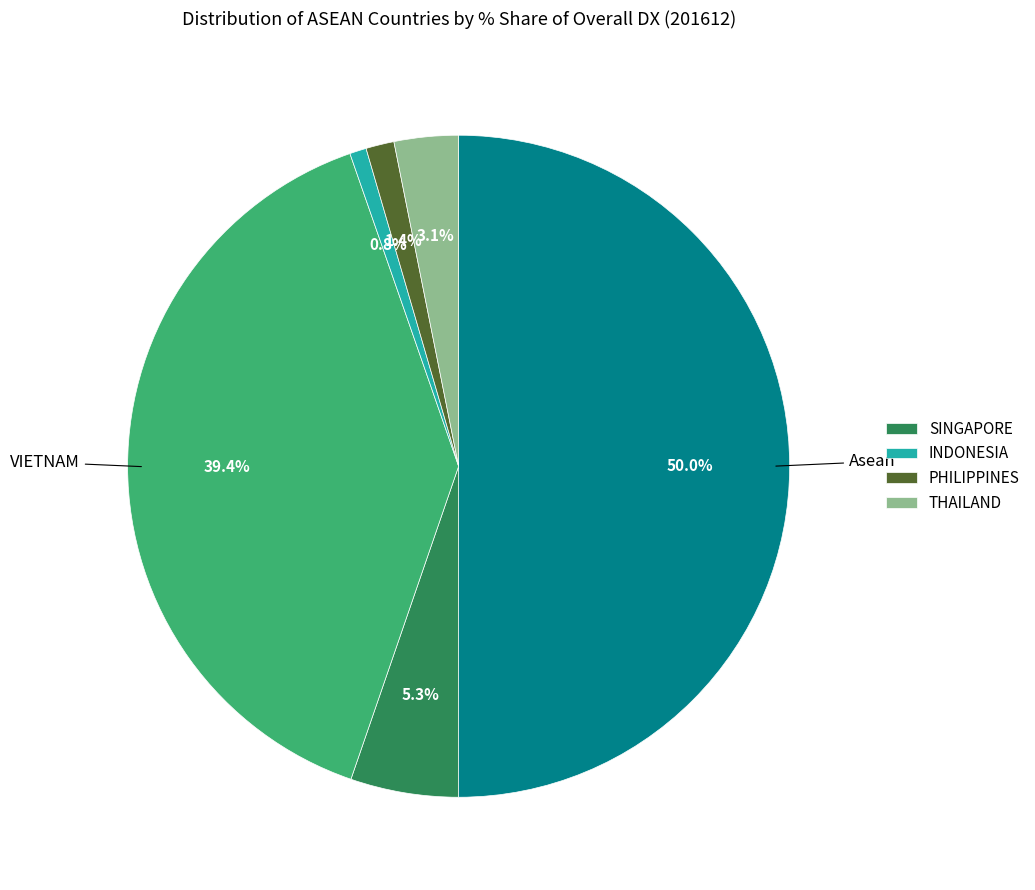

Count the number of slices in the pie.

6